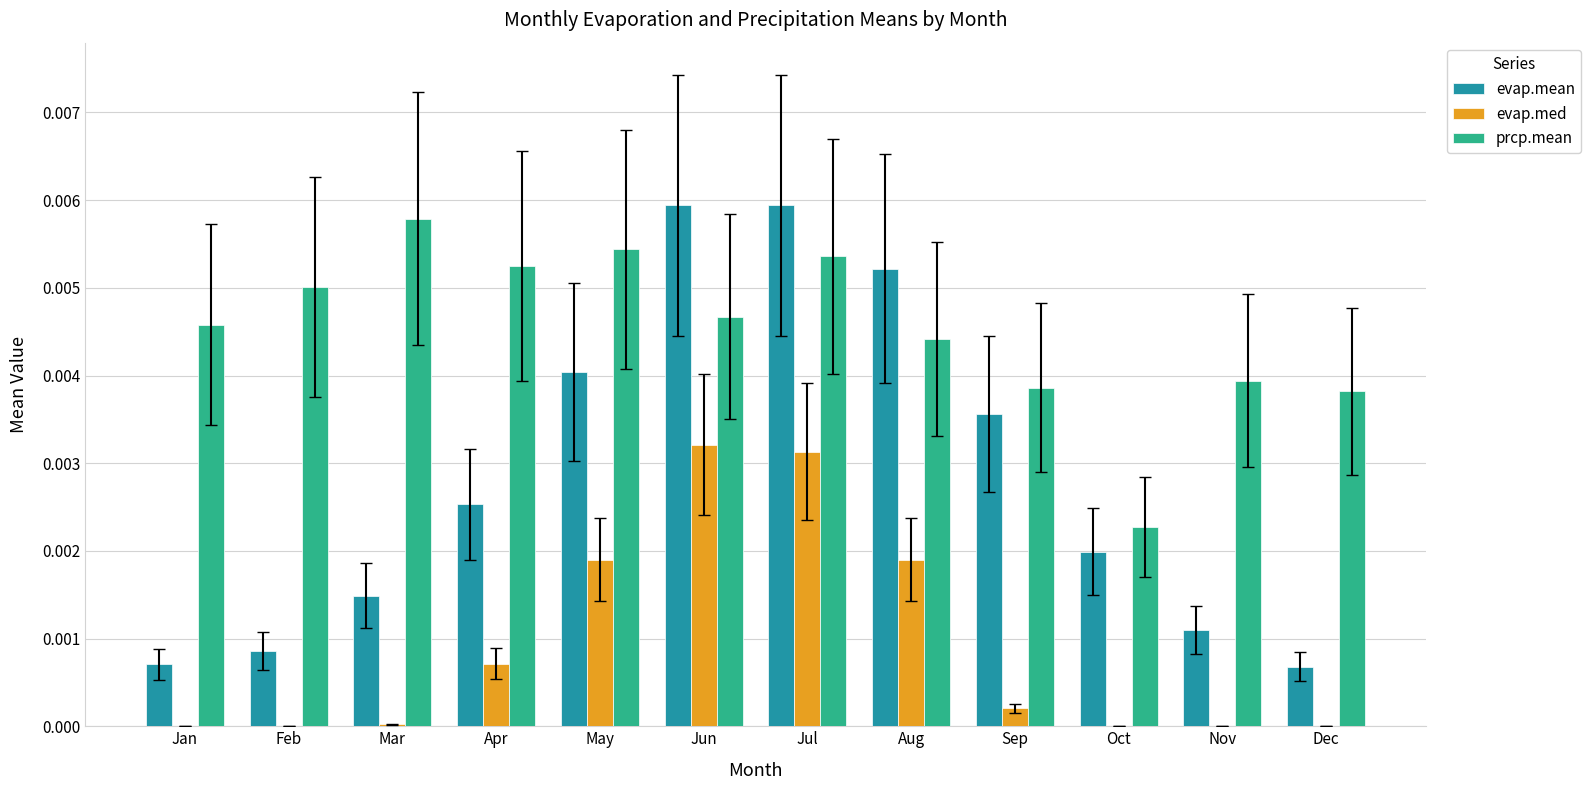

The value of evap.med at Dec is 0.0. True or false?

True